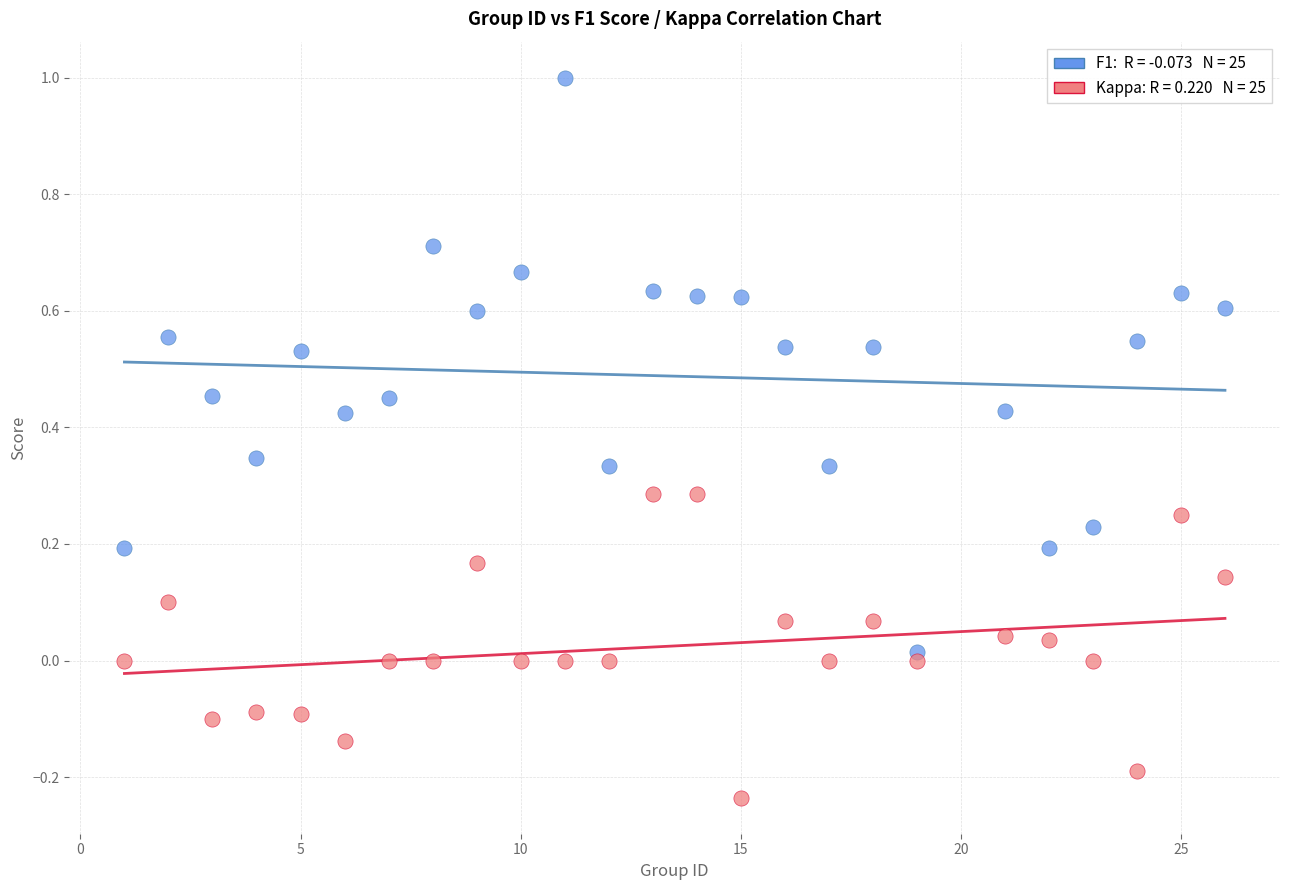

Across all data points, what is the range of X values (max minus min)?

25.0